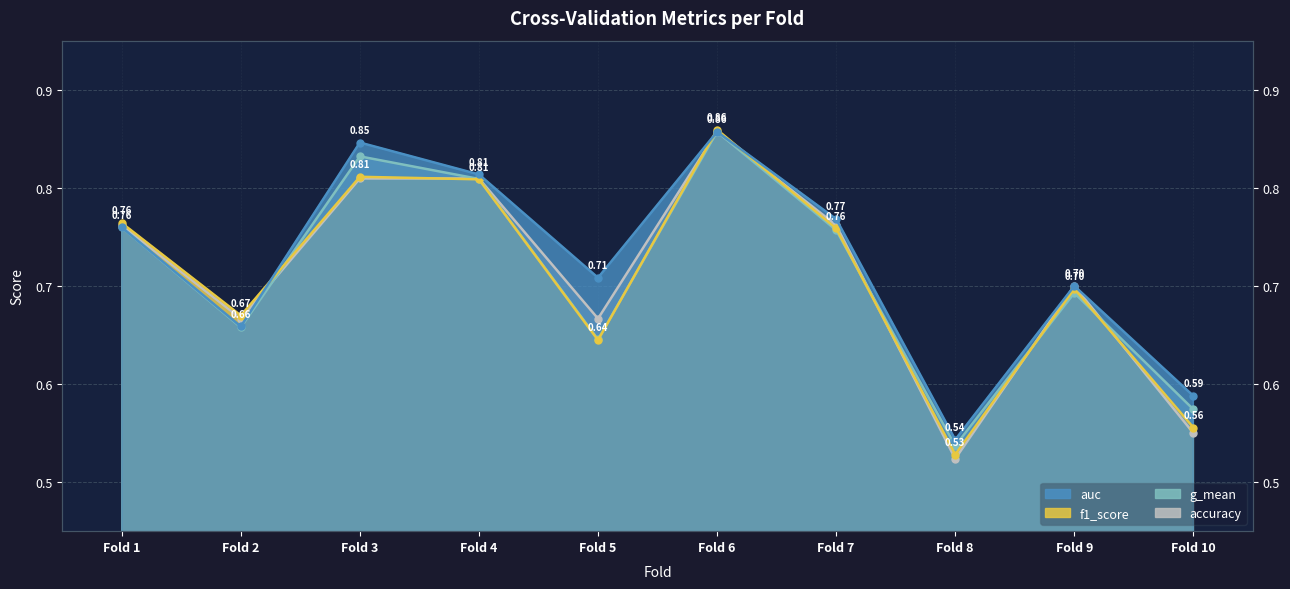

What is the value of the f1_score point at the 6th from the left?

0.9